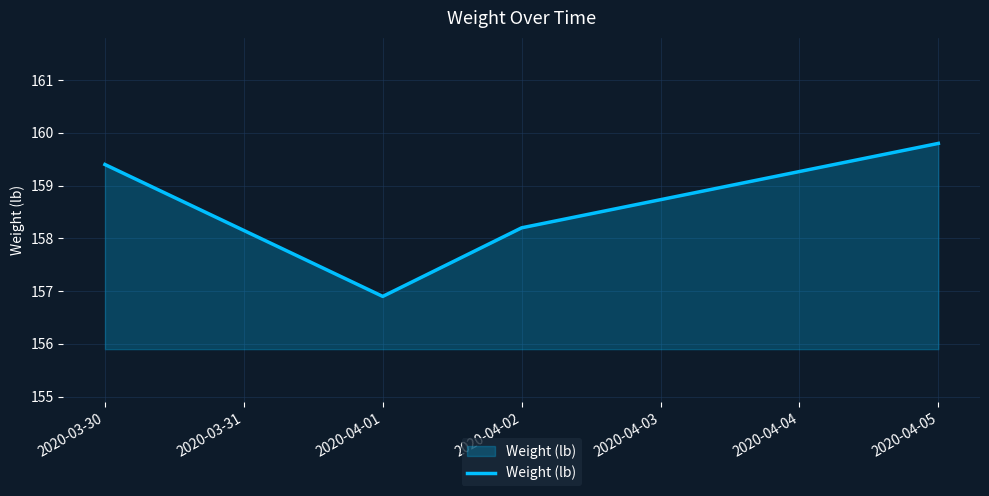

List the labels in order of value, largest first.

2020-04-05, 2020-03-30, 2020-04-02, 2020-04-01